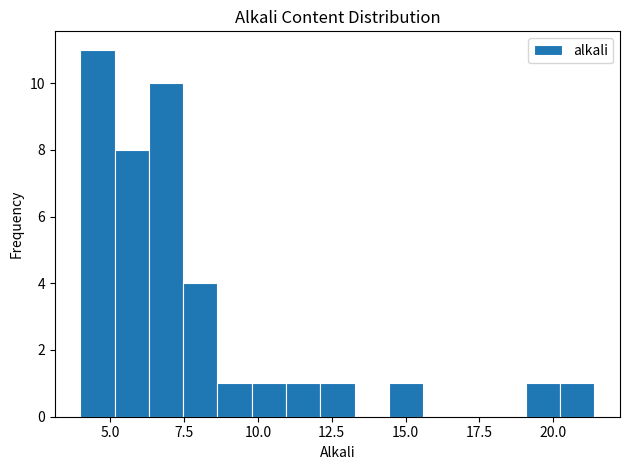

Read against the x-axis, roughly where is the centre of the tallest bar?

4.5